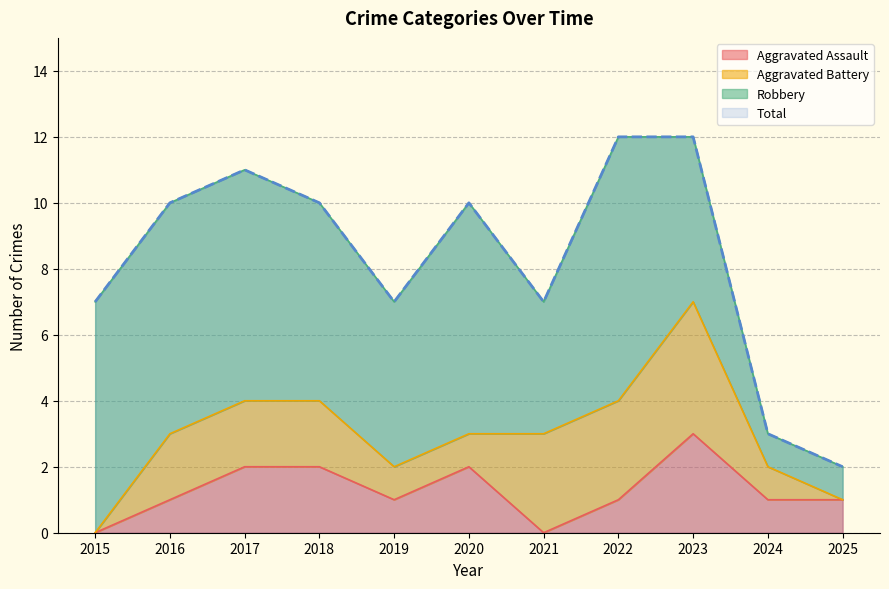

The value of Aggravated Assault at 2021 is -1. True or false?

False